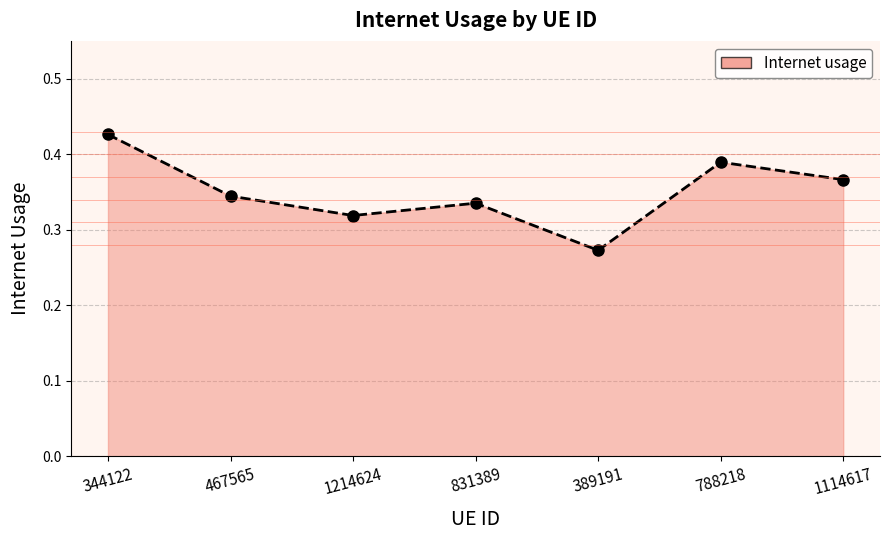

Between 831389 and 389191, which is larger?

831389